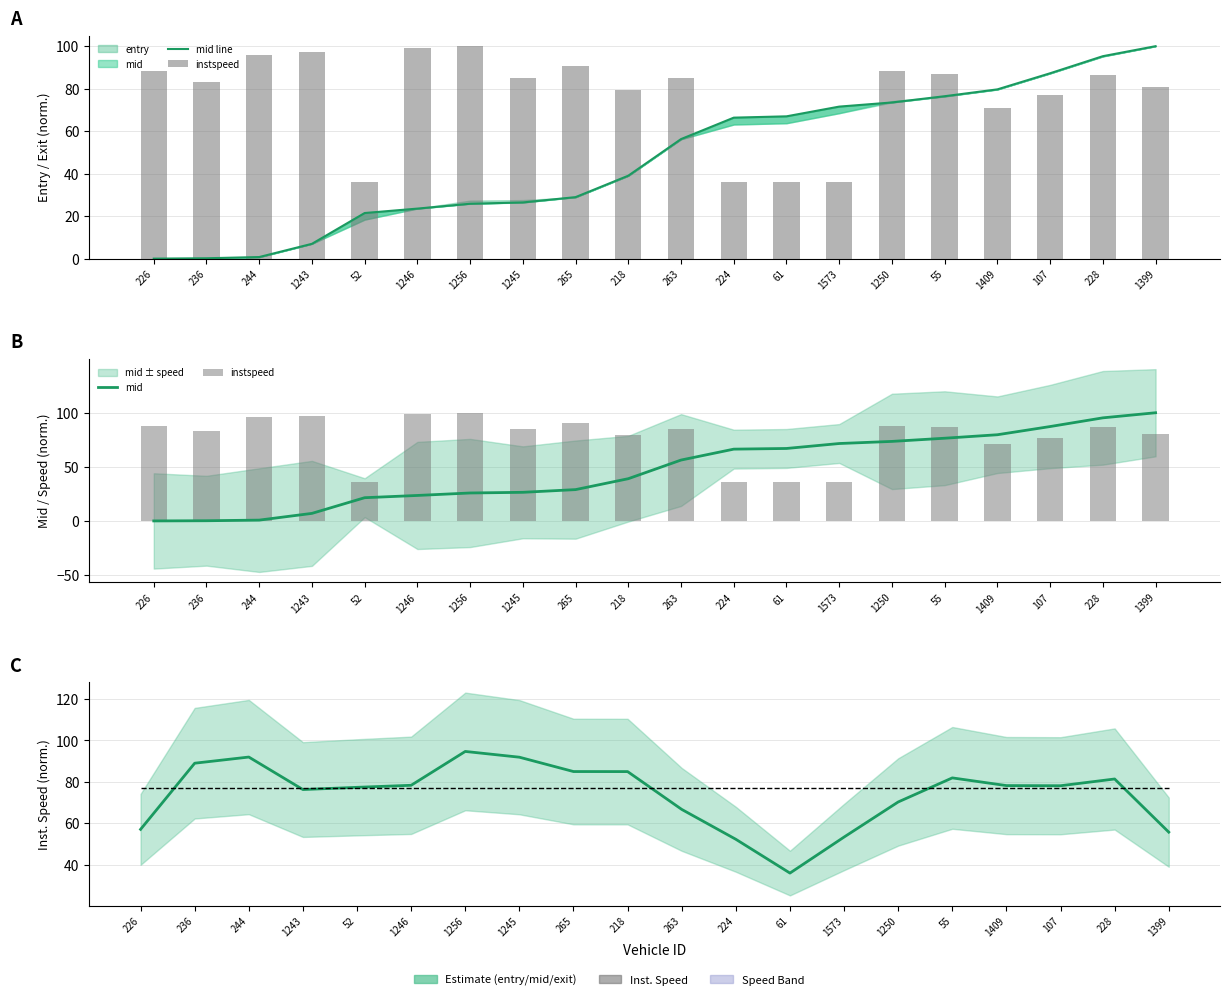

At which category is the sum across all series the highest?

228